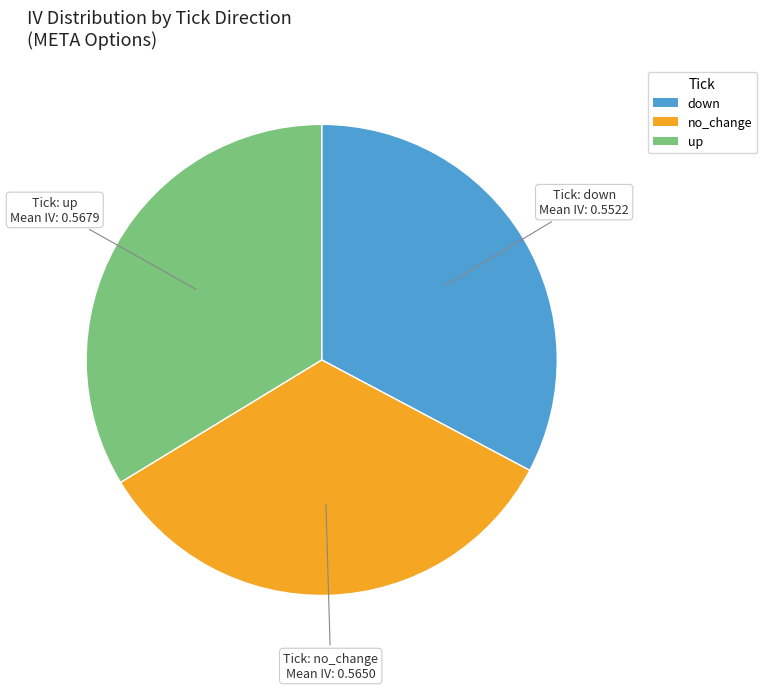

Does up account for over 50% of the chart?

No